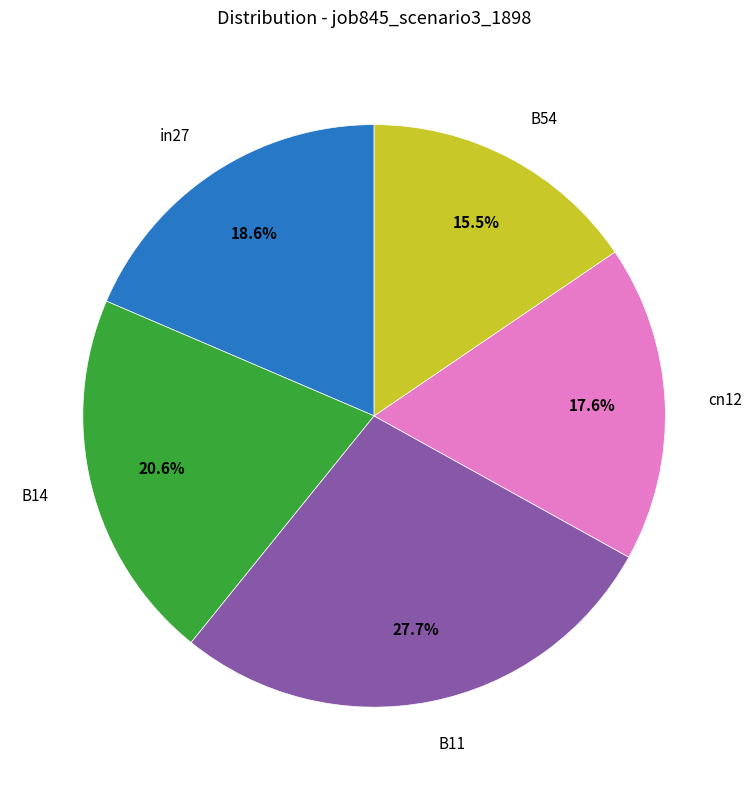

Is there any slice that represents more than half of the pie?

No